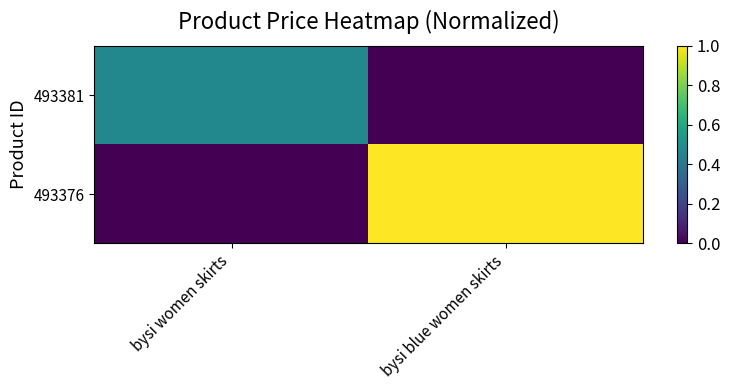

Reading right to left, what are all the values shown in this chart?

493381: bysi blue women skirts=0.0	bysi women skirts=0.5
493376: bysi blue women skirts=1.0	bysi women skirts=0.0